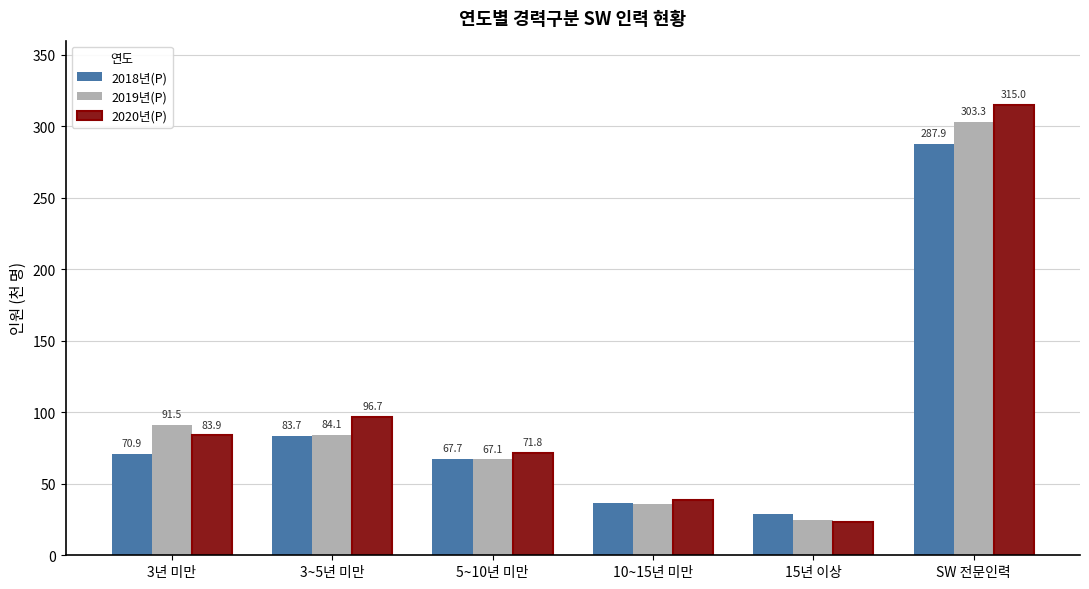

What is the maximum value for 2018년(P)?

287.9